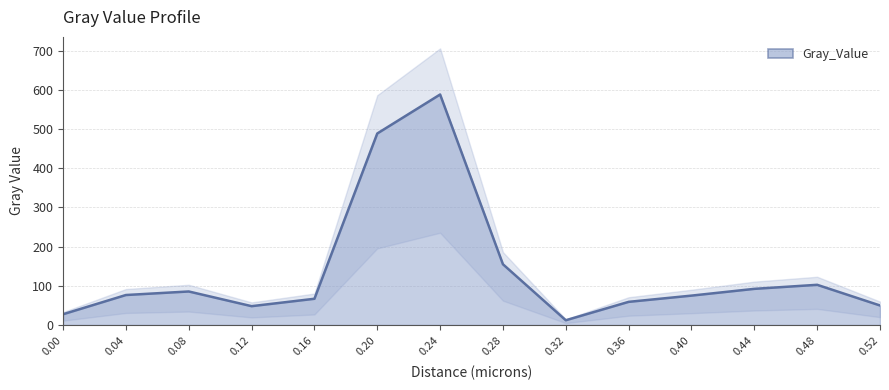

Reading left to right, what are all the values shown in this chart?

27.3	76.4	85.4	47.9	66.8	488.9	588.5	154.9	11.9	58.9	74.9	92.1	102.5	49.7